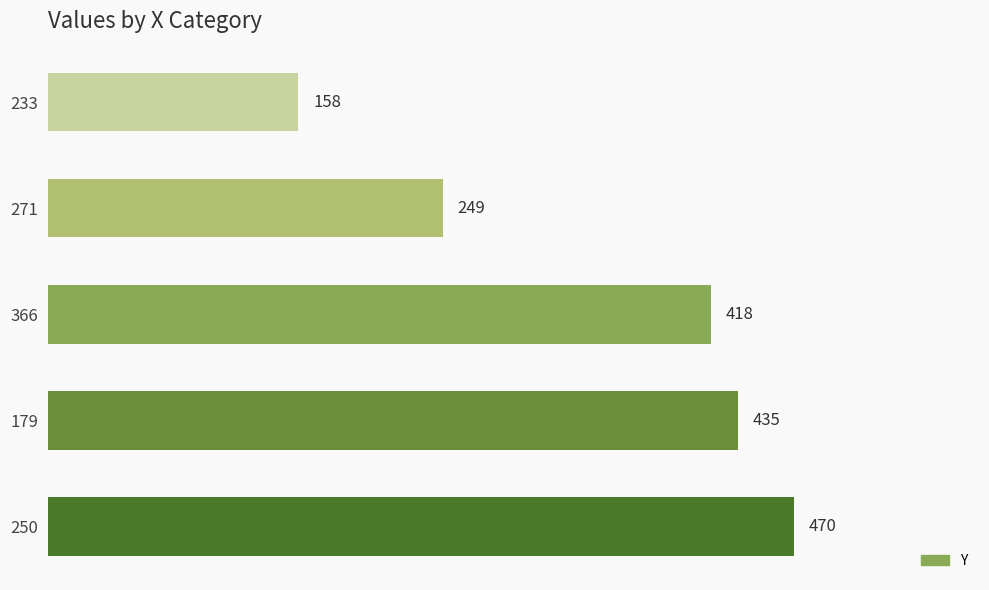

What is the minimum value shown in the chart?

158